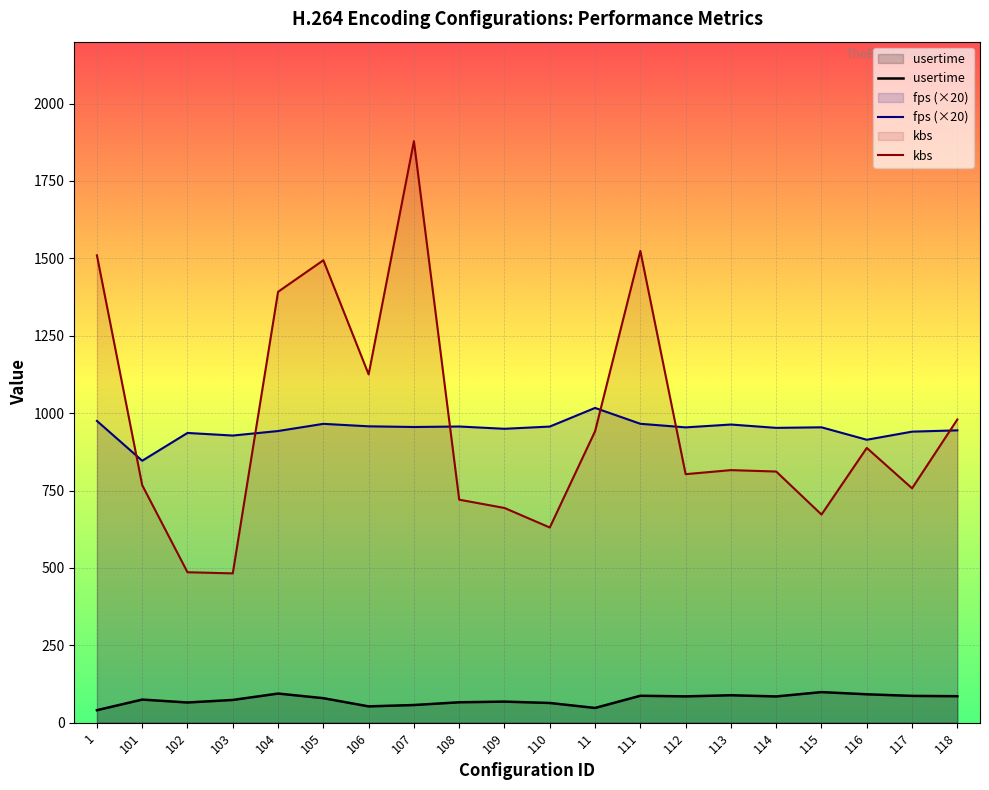

What is the value of the kbs point at the 19th from the left?

757.2